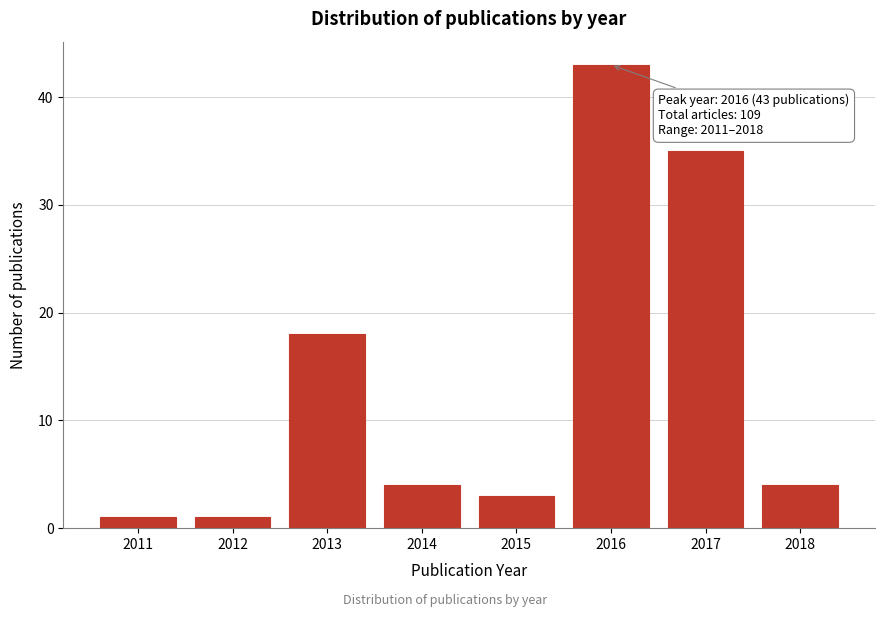

Reading left to right, list all the values displayed in this chart.

2011=1	2012=1	2013=18	2014=4	2015=3	2016=43	2017=35	2018=4